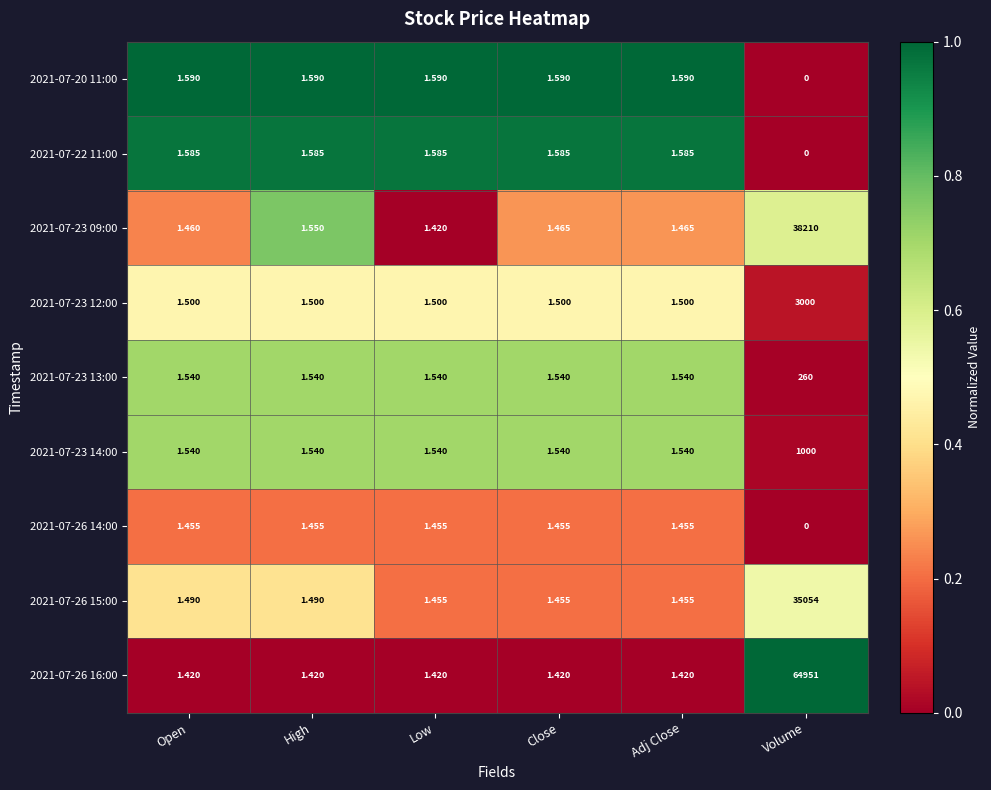

How many data points in 2021-07-22 11:00 are less than 1?

1